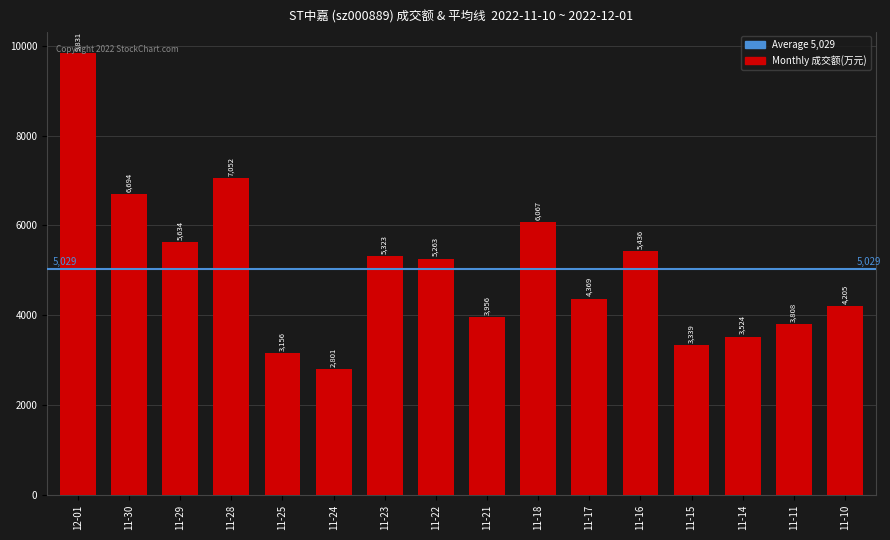

Between 11-15 and 11-29, which is larger?

11-29